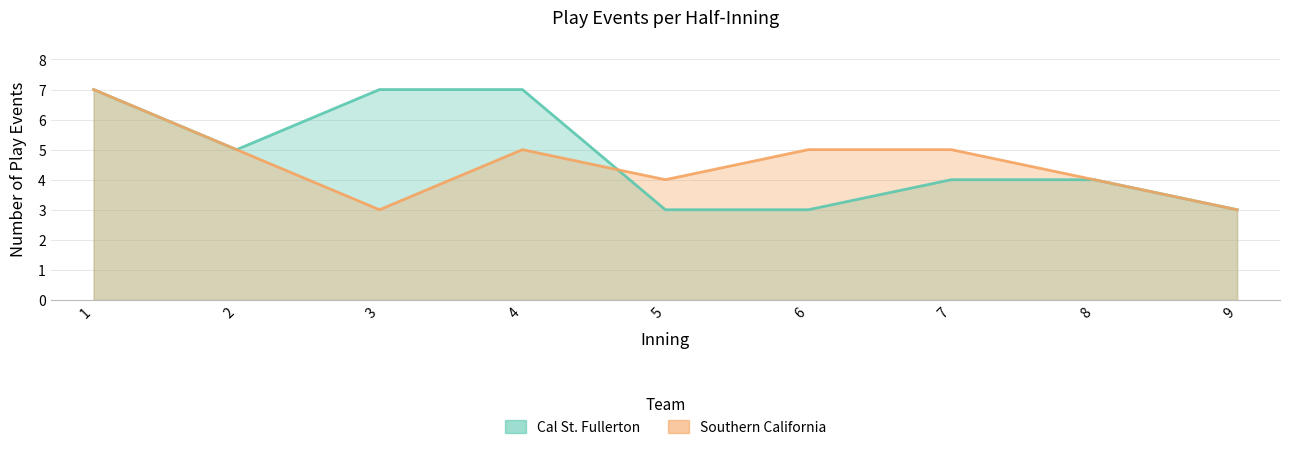

What is the total value across all series at 7?

9